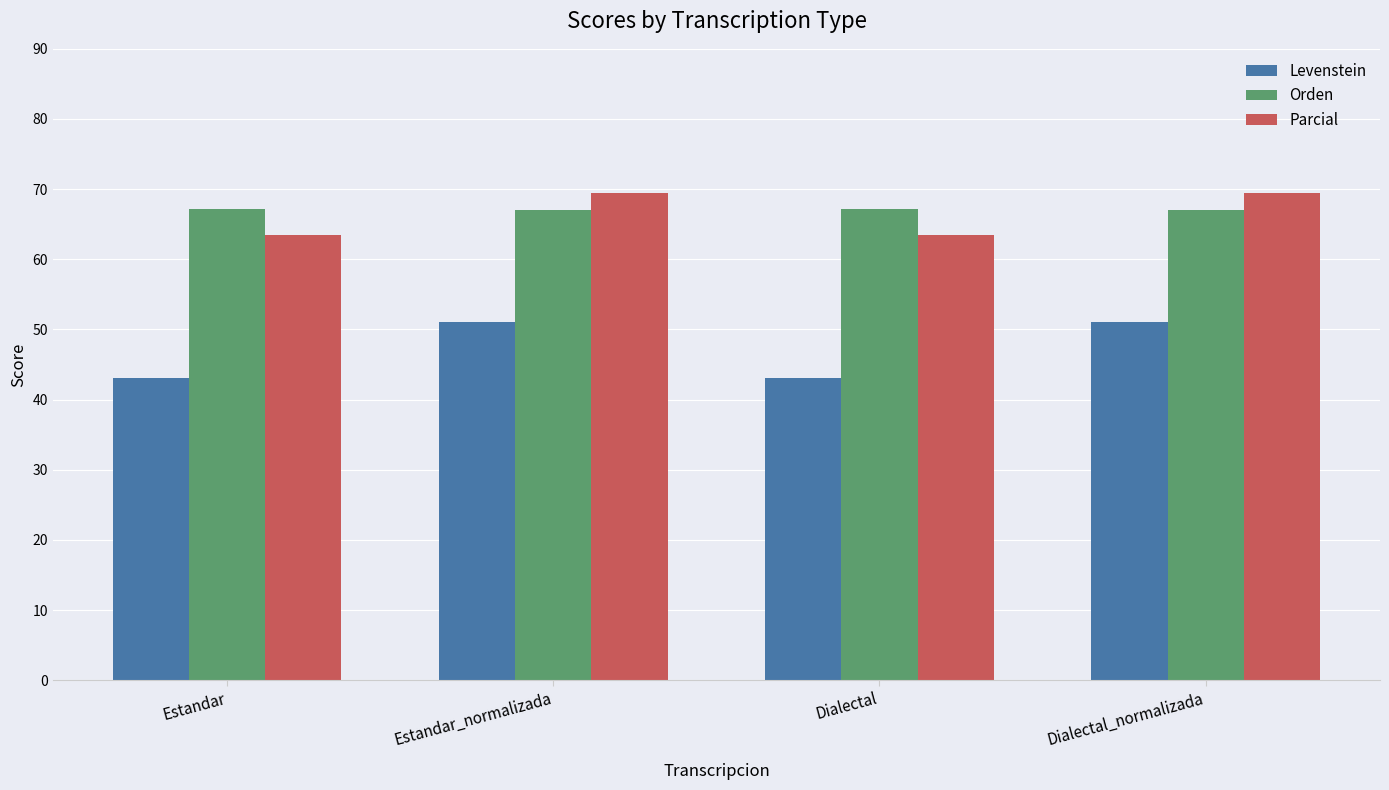

What is the total value across all series at Estandar?

173.8